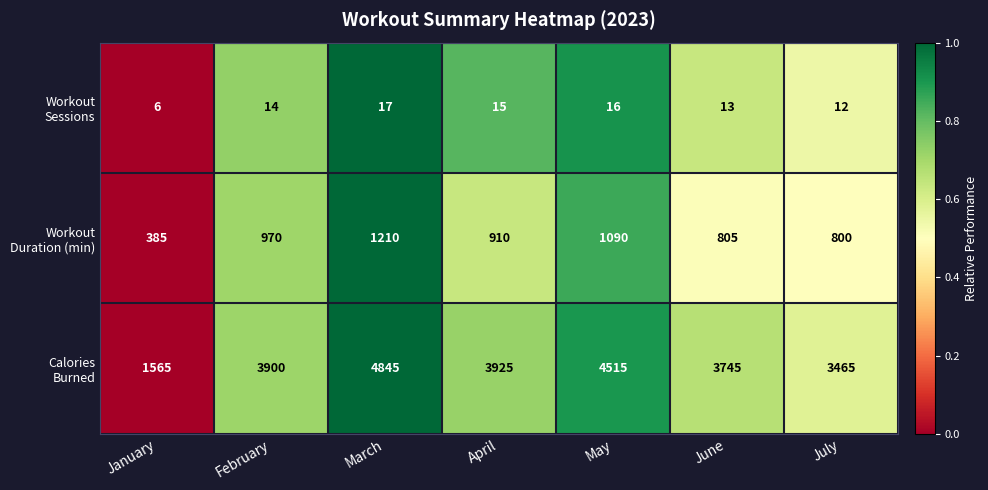

What is the difference between the highest and lowest values at June?

3732